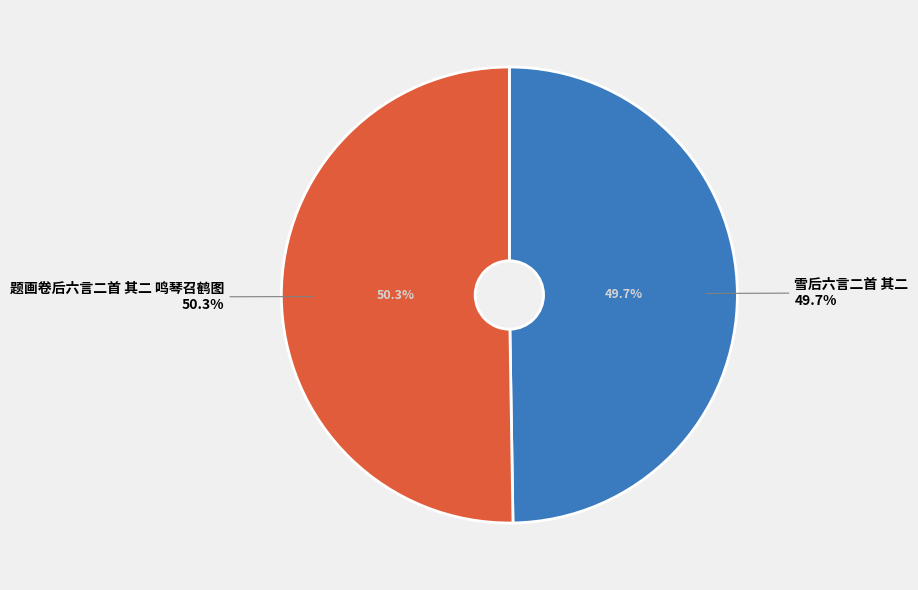

How many slices are in this pie chart?

2